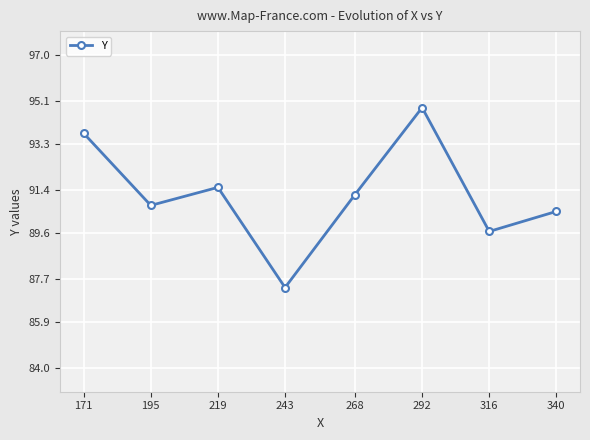

List the labels in order of value, smallest first.

243, 316, 340, 195, 268, 219, 171, 292